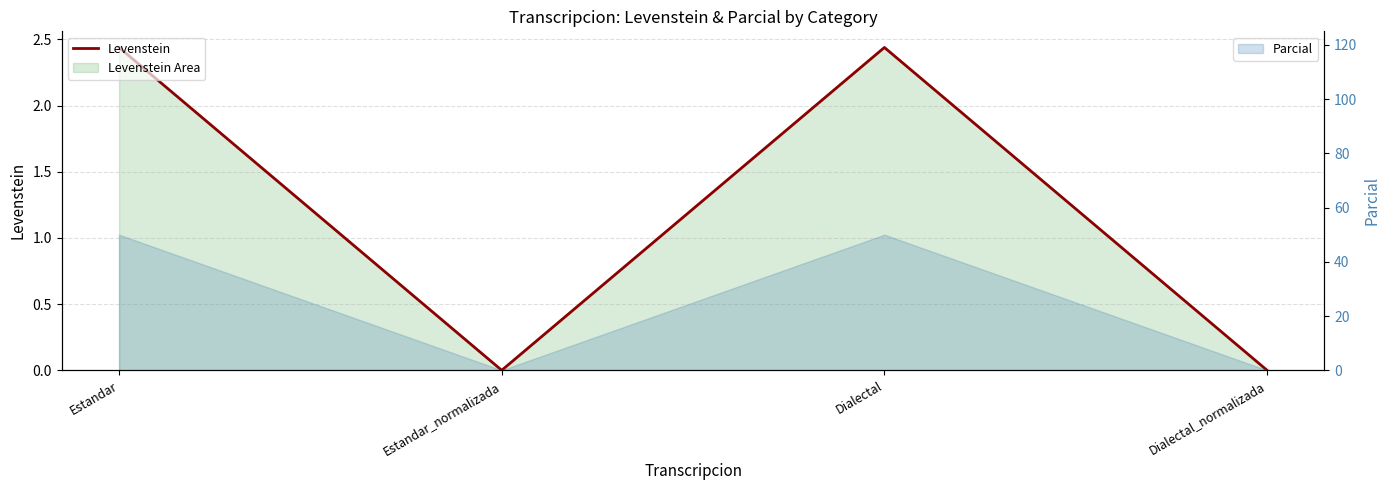

List the labels in order of value, largest first.

Estandar, Dialectal, Estandar_normalizada, Dialectal_normalizada